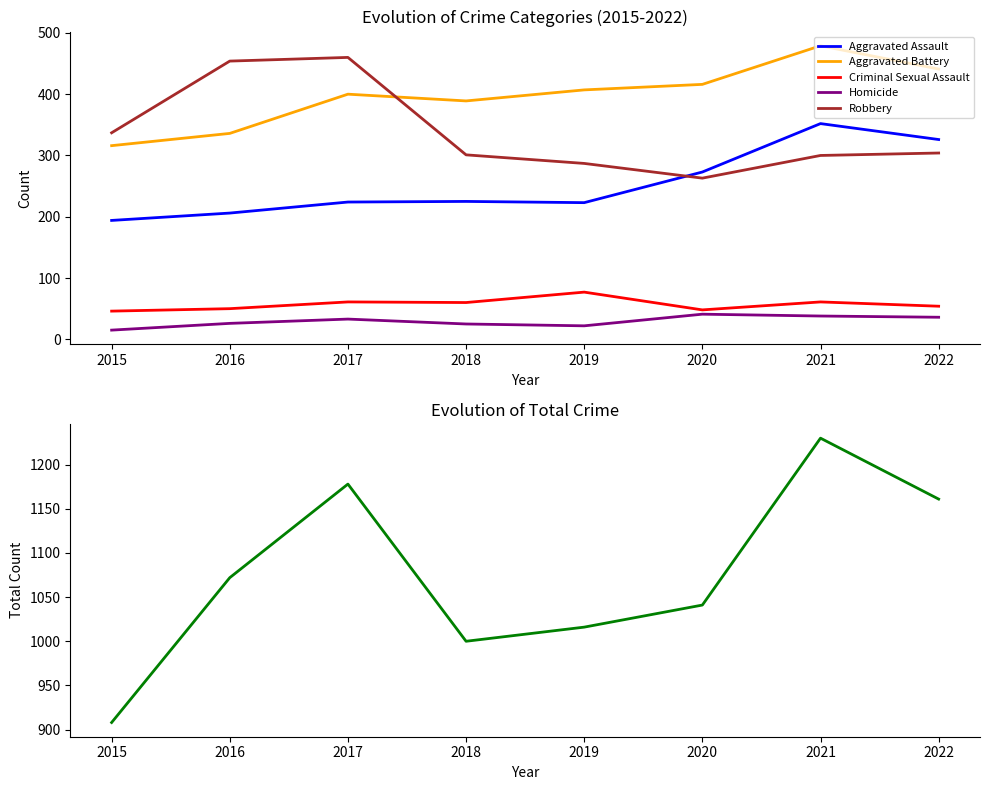

What is the difference between the second highest and second lowest values in the Aggravated Battery series?

105